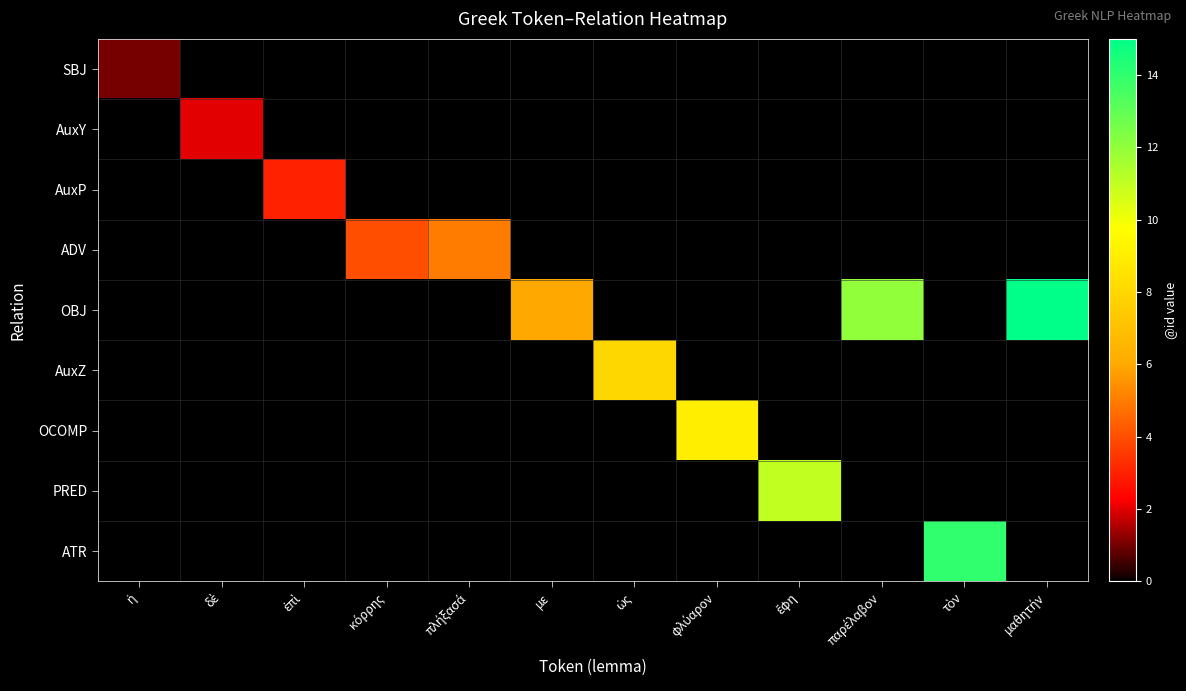

Reading left to right, what are all the values shown in this chart?

SBJ: ἡ=1	δὲ=0	ἐπὶ=0	κόρρης=0	πλήξασά=0	με=0	ὡς=0	φλύαρον=0	ἔφη=0	παρέλαβον=0	τὸν=0	μαθητήν=0
AuxY: ἡ=0	δὲ=2	ἐπὶ=0	κόρρης=0	πλήξασά=0	με=0	ὡς=0	φλύαρον=0	ἔφη=0	παρέλαβον=0	τὸν=0	μαθητήν=0
AuxP: ἡ=0	δὲ=0	ἐπὶ=3	κόρρης=0	πλήξασά=0	με=0	ὡς=0	φλύαρον=0	ἔφη=0	παρέλαβον=0	τὸν=0	μαθητήν=0
ADV: ἡ=0	δὲ=0	ἐπὶ=0	κόρρης=4	πλήξασά=5	με=0	ὡς=0	φλύαρον=0	ἔφη=0	παρέλαβον=0	τὸν=0	μαθητήν=0
OBJ: ἡ=0	δὲ=0	ἐπὶ=0	κόρρης=0	πλήξασά=0	με=6	ὡς=0	φλύαρον=0	ἔφη=0	παρέλαβον=12	τὸν=0	μαθητήν=15
AuxZ: ἡ=0	δὲ=0	ἐπὶ=0	κόρρης=0	πλήξασά=0	με=0	ὡς=8	φλύαρον=0	ἔφη=0	παρέλαβον=0	τὸν=0	μαθητήν=0
OCOMP: ἡ=0	δὲ=0	ἐπὶ=0	κόρρης=0	πλήξασά=0	με=0	ὡς=0	φλύαρον=9	ἔφη=0	παρέλαβον=0	τὸν=0	μαθητήν=0
PRED: ἡ=0	δὲ=0	ἐπὶ=0	κόρρης=0	πλήξασά=0	με=0	ὡς=0	φλύαρον=0	ἔφη=11	παρέλαβον=0	τὸν=0	μαθητήν=0
ATR: ἡ=0	δὲ=0	ἐπὶ=0	κόρρης=0	πλήξασά=0	με=0	ὡς=0	φλύαρον=0	ἔφη=0	παρέλαβον=0	τὸν=14	μαθητήν=0